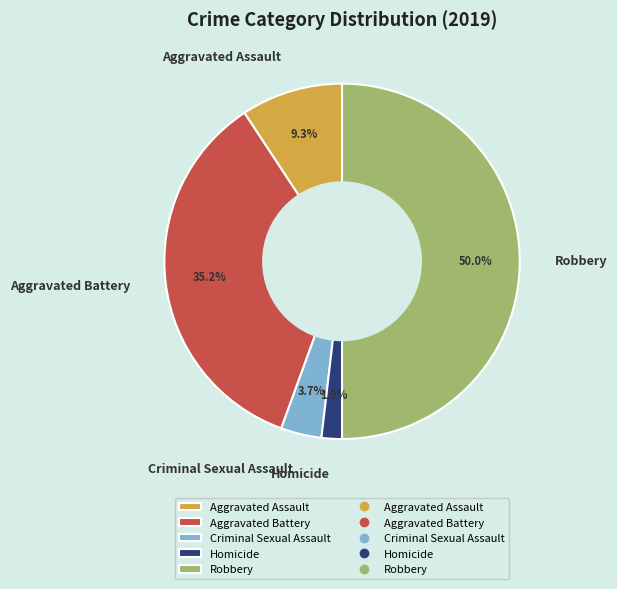

Is it true that Criminal Sexual Assault is 4% of the pie?

True